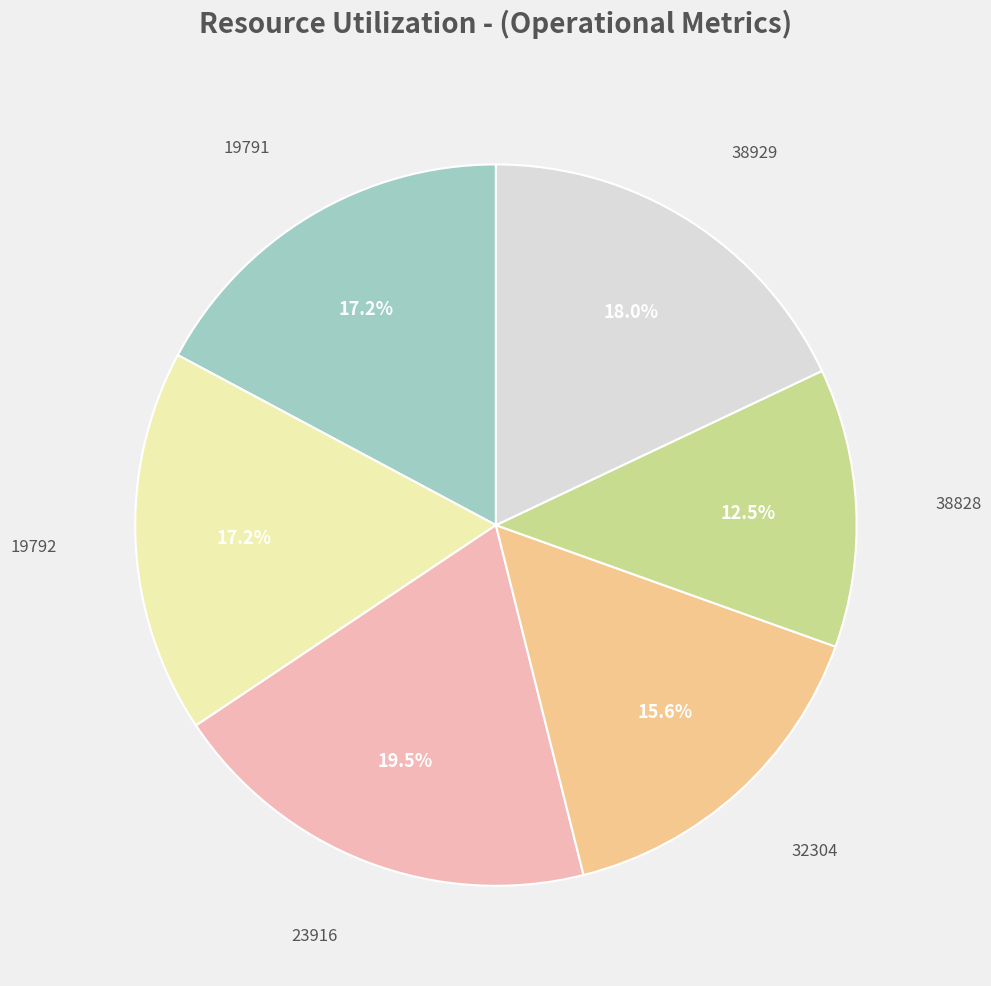

Is it true that 19792 is 10% of the pie?

False